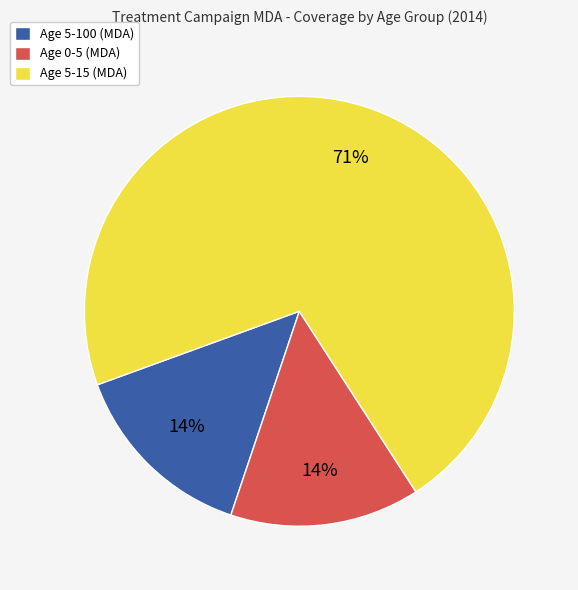

Combined, do Age 0-5 (MDA) and Age 5-100 (MDA) account for over 50%?

No